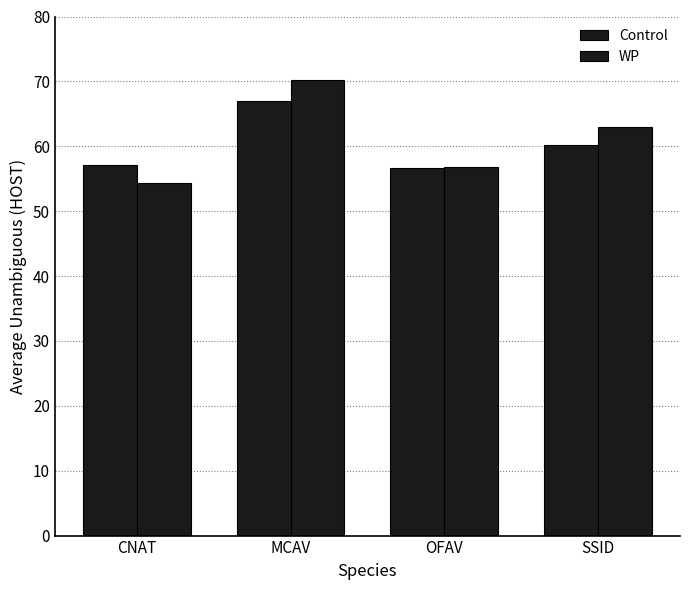

At how many categories does at least one series exceed 63?

1